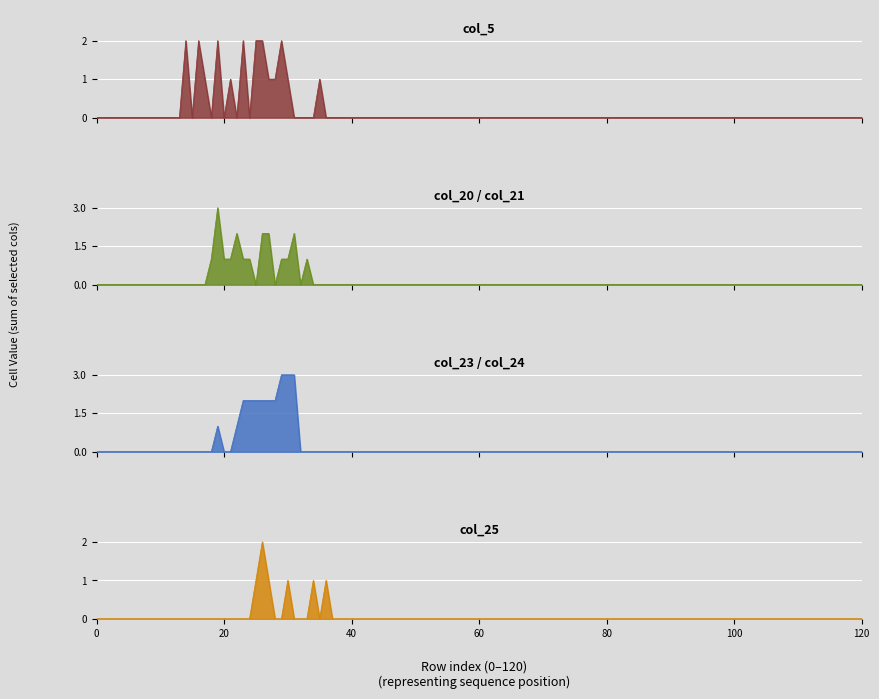

Between 13 and 17, which is larger?

17